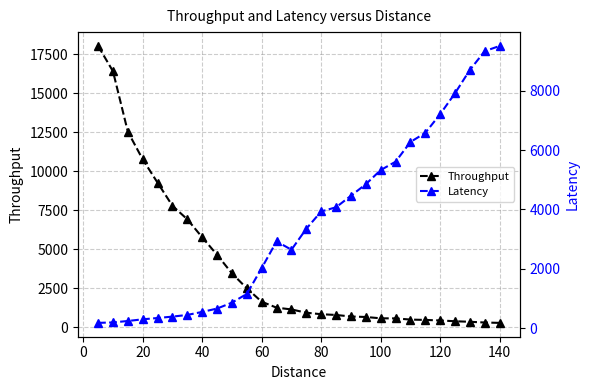

Reading left to right, list all the values displayed in this chart.

Throughput: 18046.2	16421.6	12546.7	10774.3	9276.0	7797.9	6930.4	5778.2	4654.1	3466.2	2508.0	1647.4	1268.6	1154.7	944.0	848.6	799.7	702.0	671.0	585.3	581.5	504.7	481.3	448.1	397.2	363.4	315.6	293.0
Latency: 175.6	191.0	239.4	295.7	339.7	386.4	443.6	545.4	657.5	858.2	1150.1	2022.8	2921.2	2639.7	3346.5	3929.9	4070.2	4458.1	4847.5	5323.6	5604.5	6268.9	6577.2	7207.6	7912.8	8699.9	9331.5	9505.5